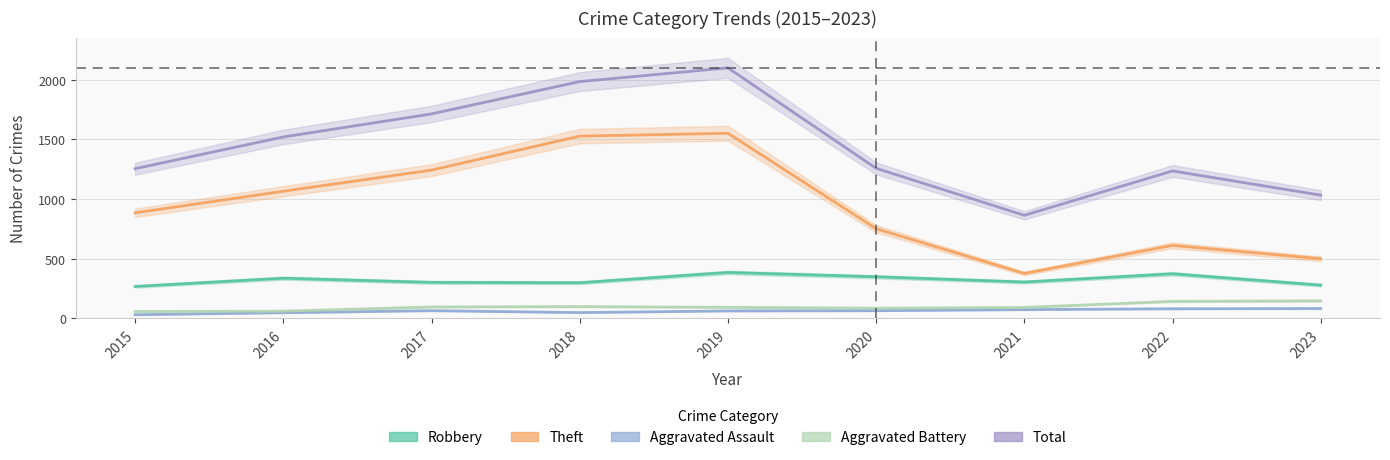

How many interior local valleys does the Robbery series have?

2